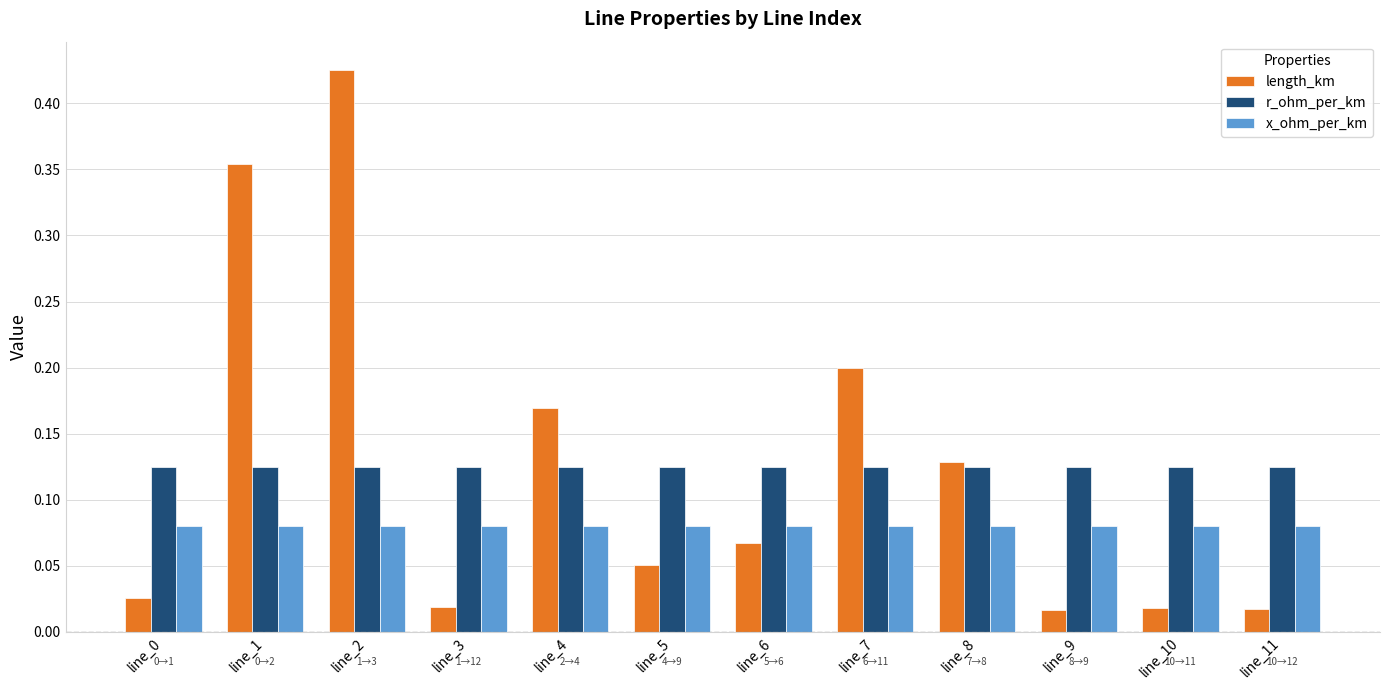

What are all the series names shown in the legend?

length_km, r_ohm_per_km, x_ohm_per_km